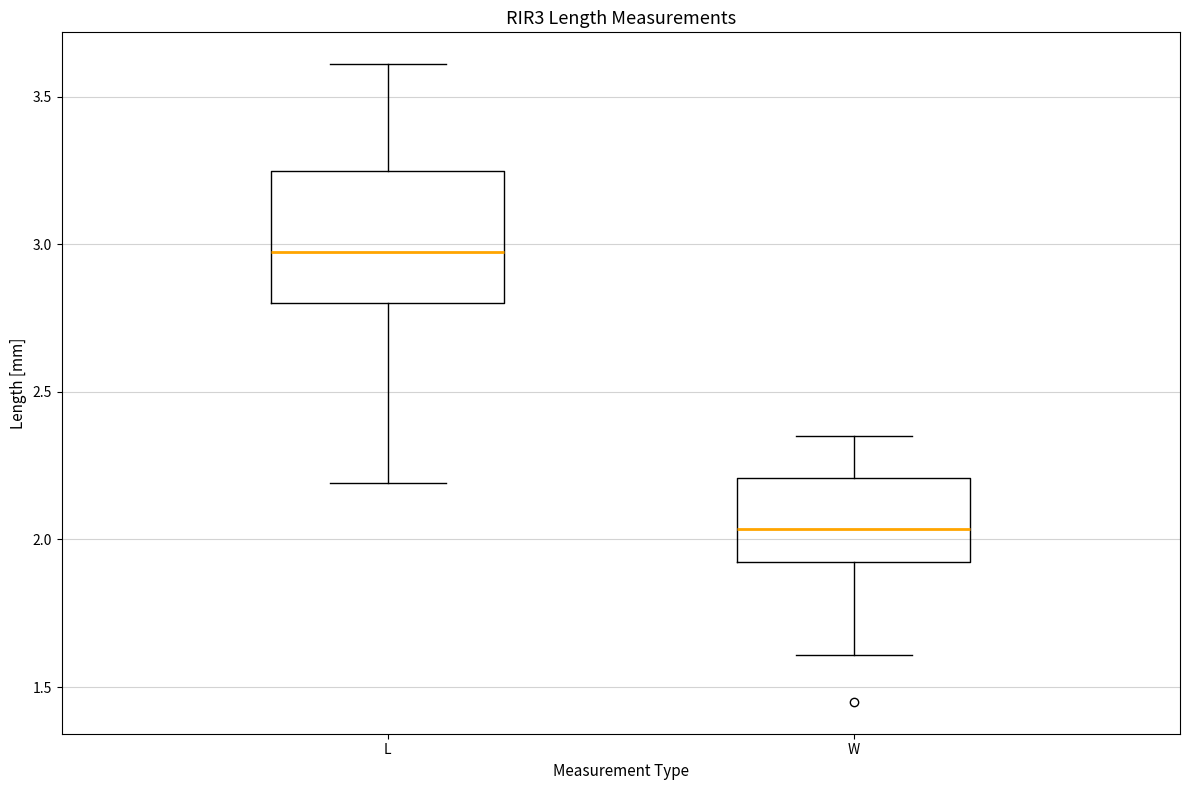

Which box's median line is the highest?

L